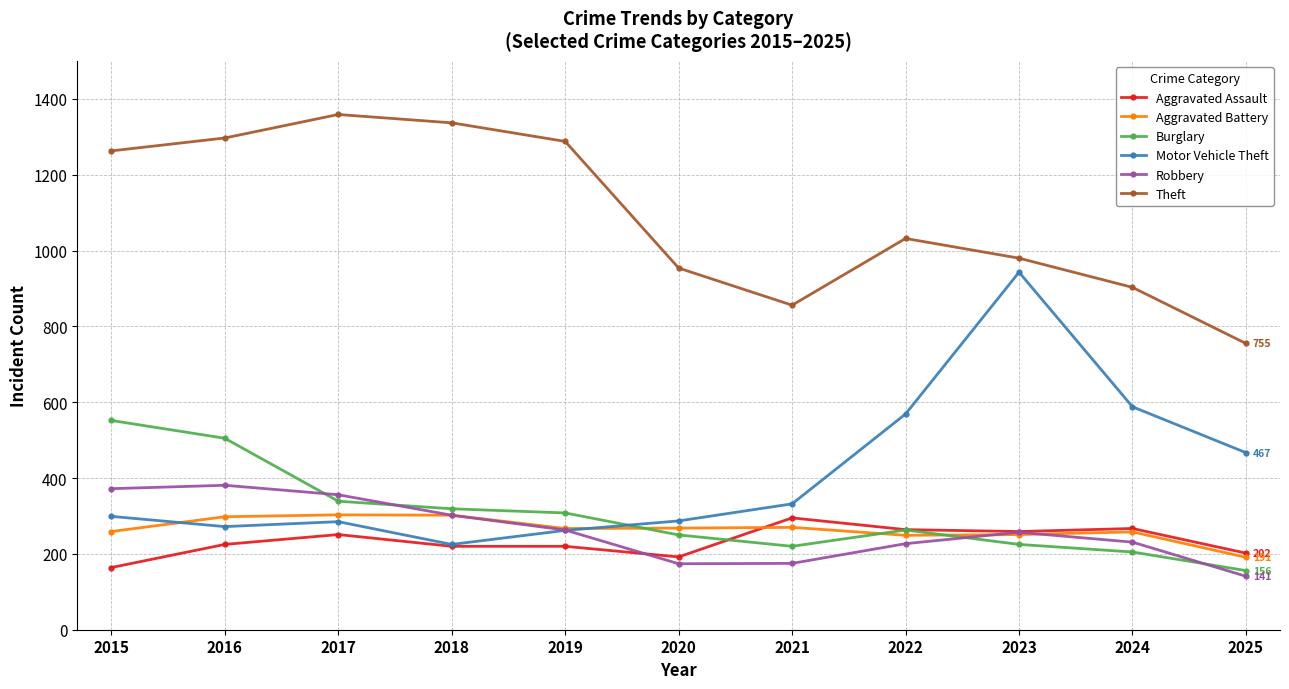

Which series has the widest spread of values?

Motor Vehicle Theft